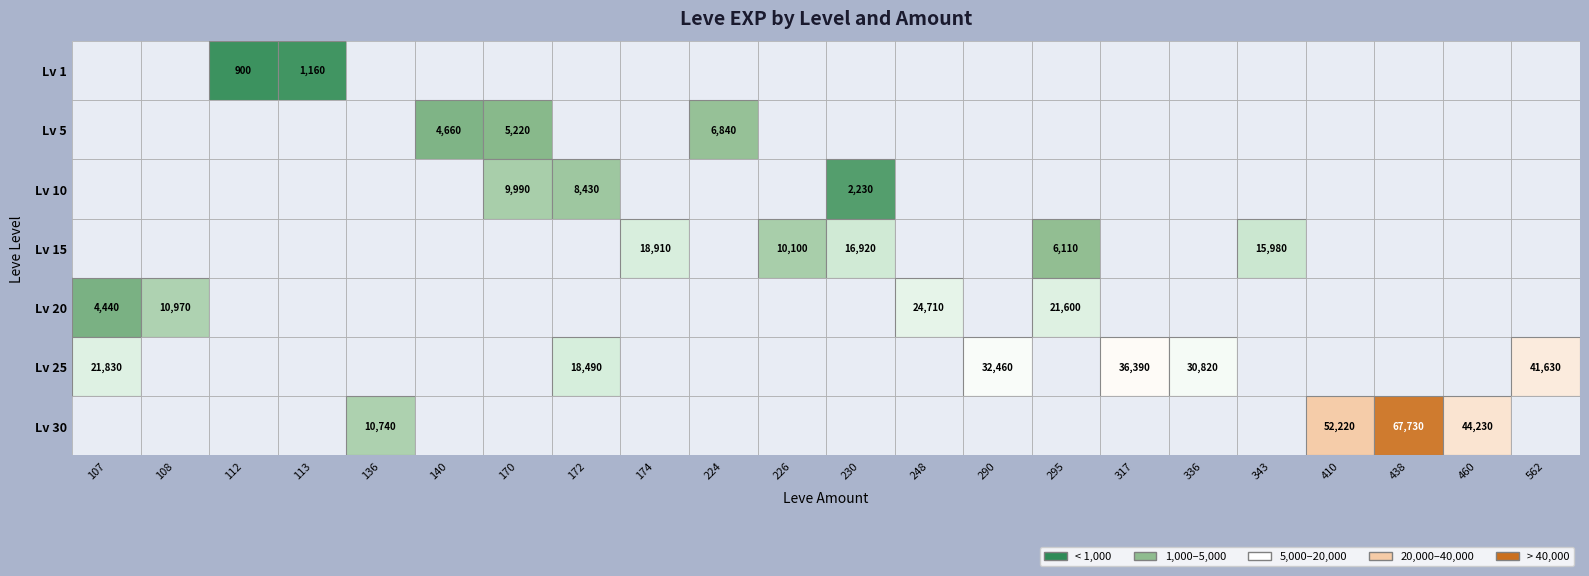

True or false: Lv 1 has a value of 1160 at 113.

True